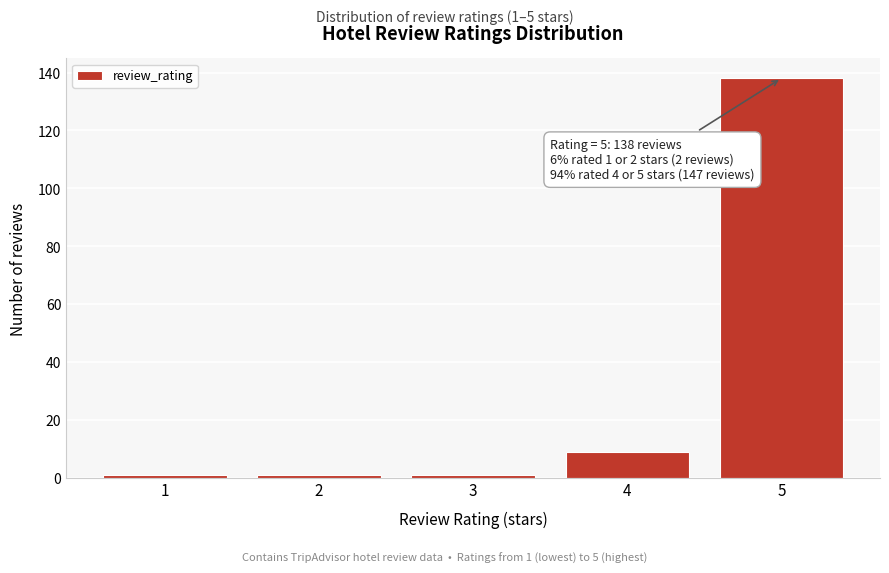

Which range on the x-axis has the tallest bar?

4.5 to 5.5